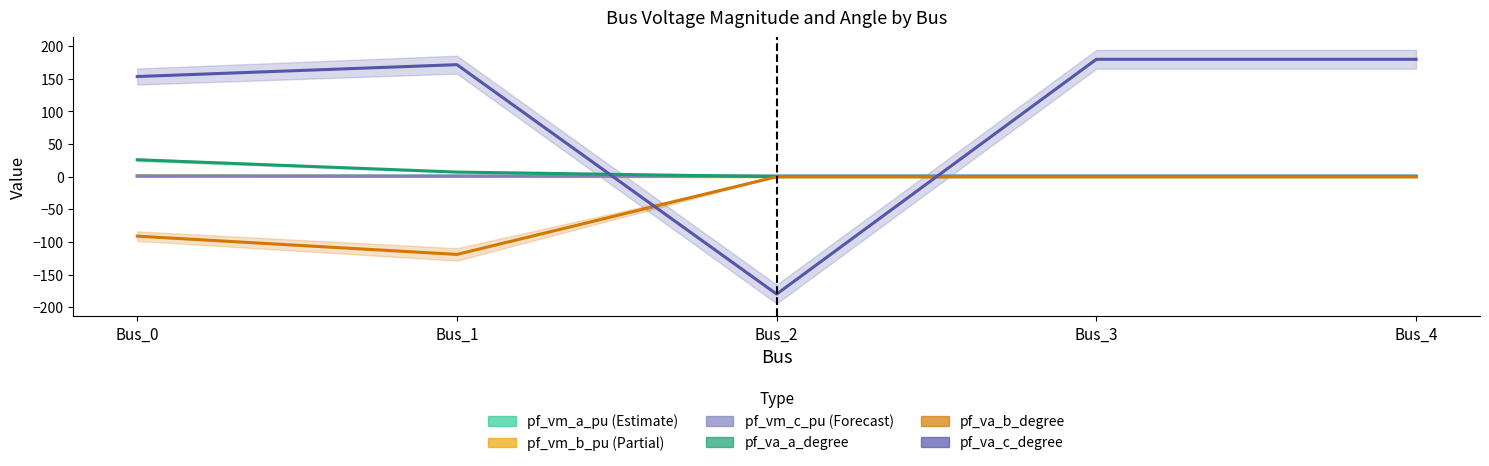

True or false: pf_vm_b_pu and pf_vm_c_pu cross at least once.

False